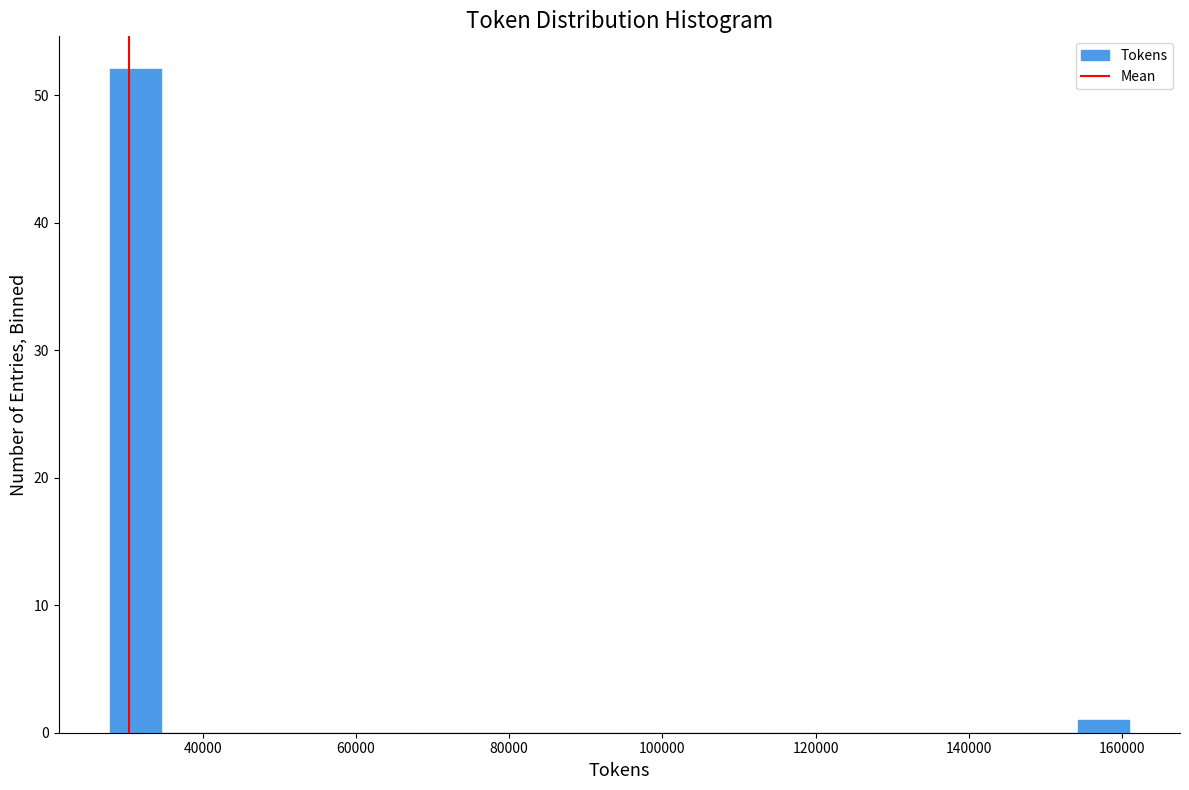

Read against the x-axis, roughly where is the centre of the tallest bar?

32000